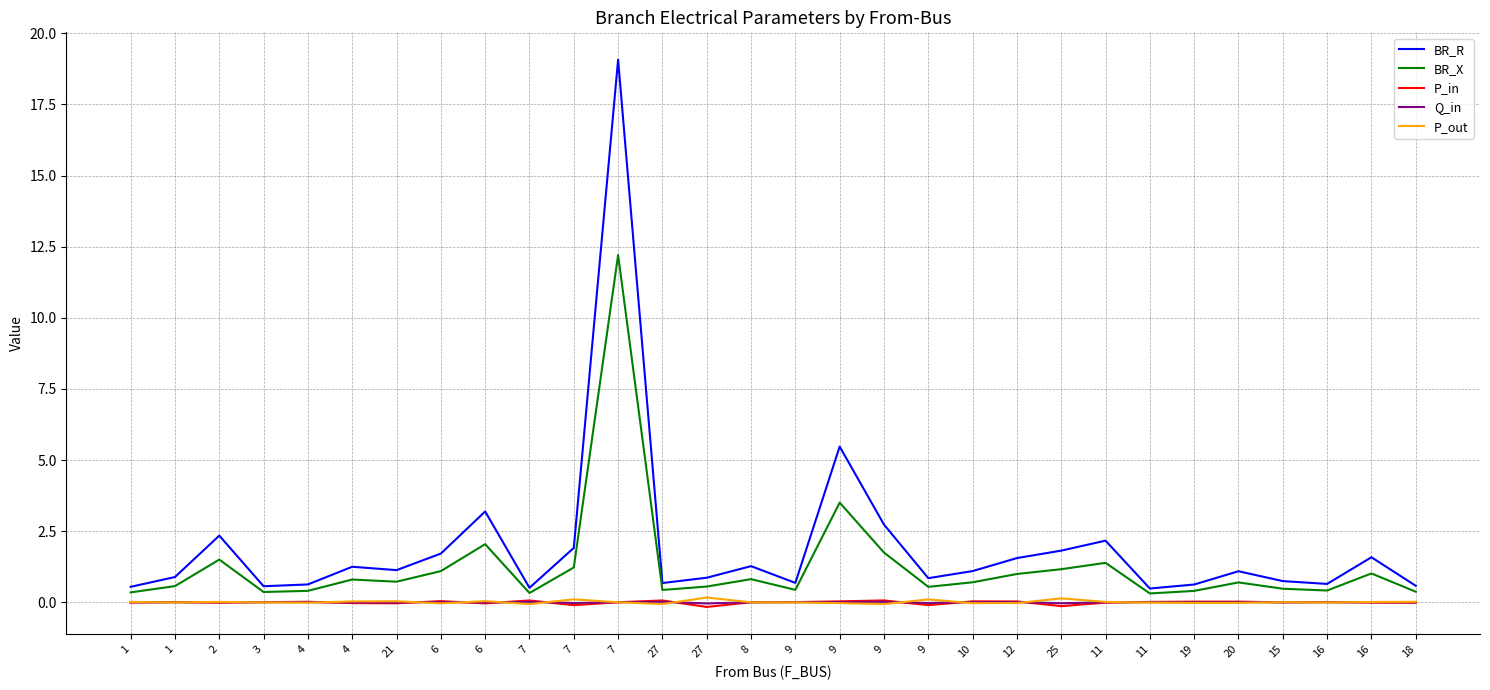

What is the difference between the second highest and minimum values in the BR_R series?

5.0